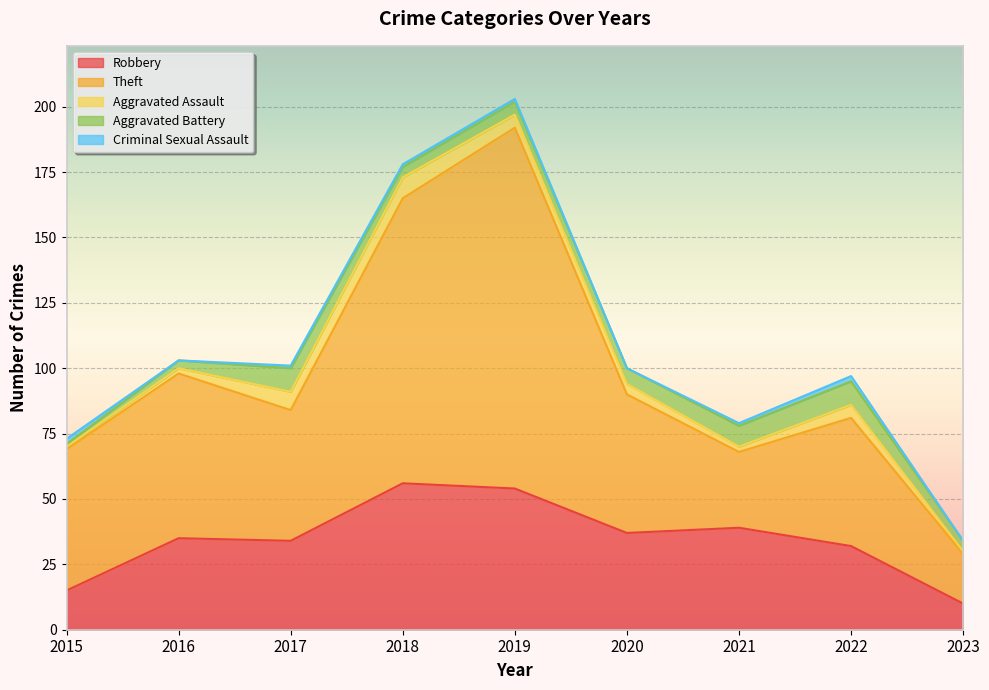

What is the difference between the maximum and minimum values in the Aggravated Battery series?

8